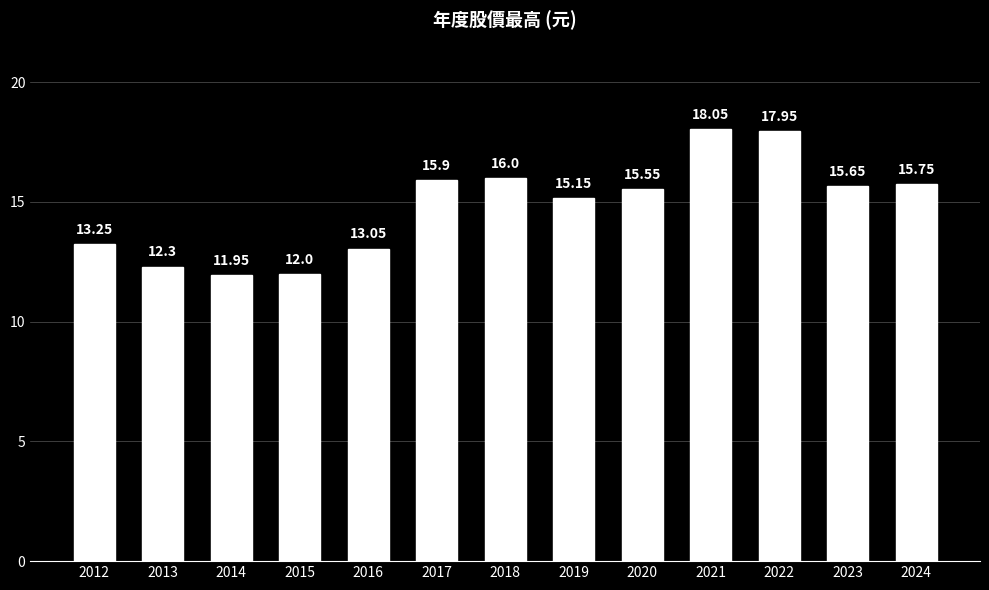

Are the bars horizontal?

No